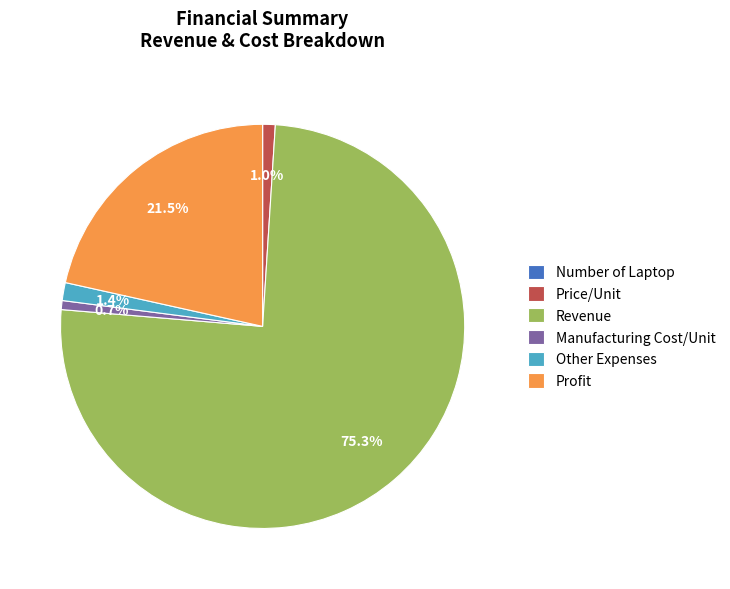

Is the sum of Other Expenses and Profit greater than half?

No